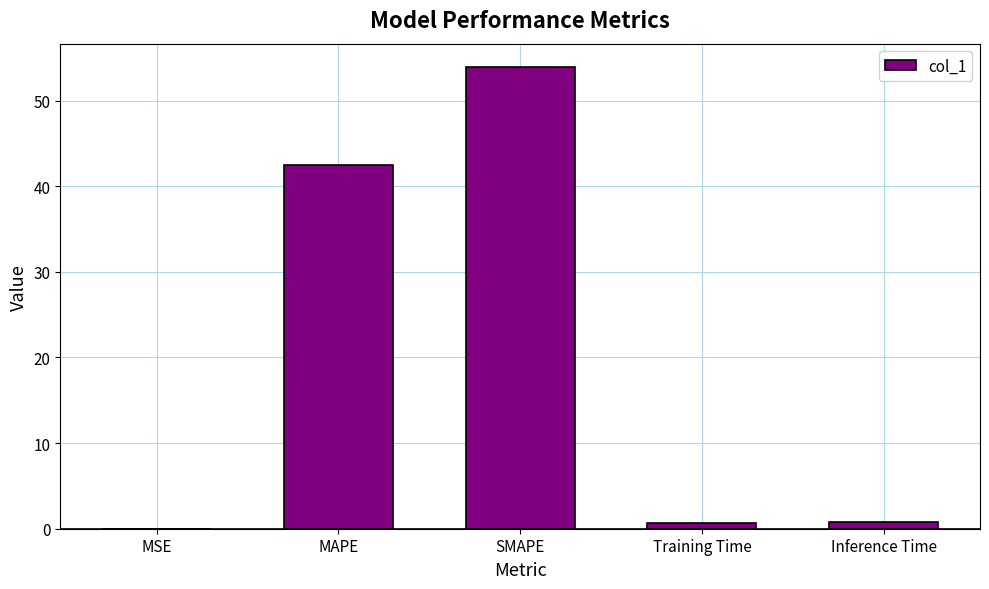

At which category does the chart reach its peak across all series?

SMAPE